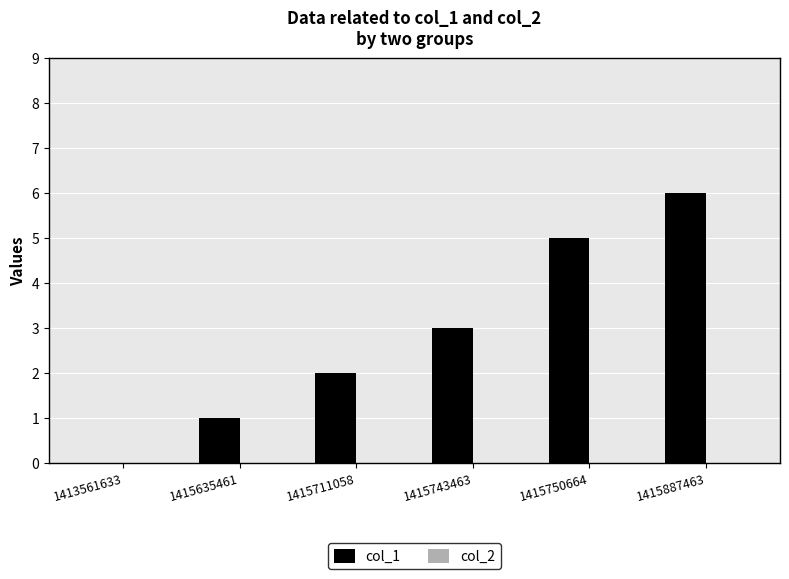

Which category has the highest value across all series?

1415887463